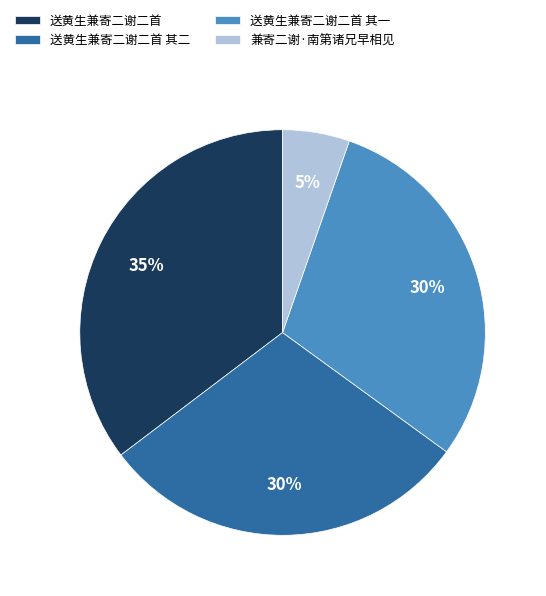

Which has a higher value, 送黄生兼寄二谢二首 其二 or 送黄生兼寄二谢二首?

送黄生兼寄二谢二首